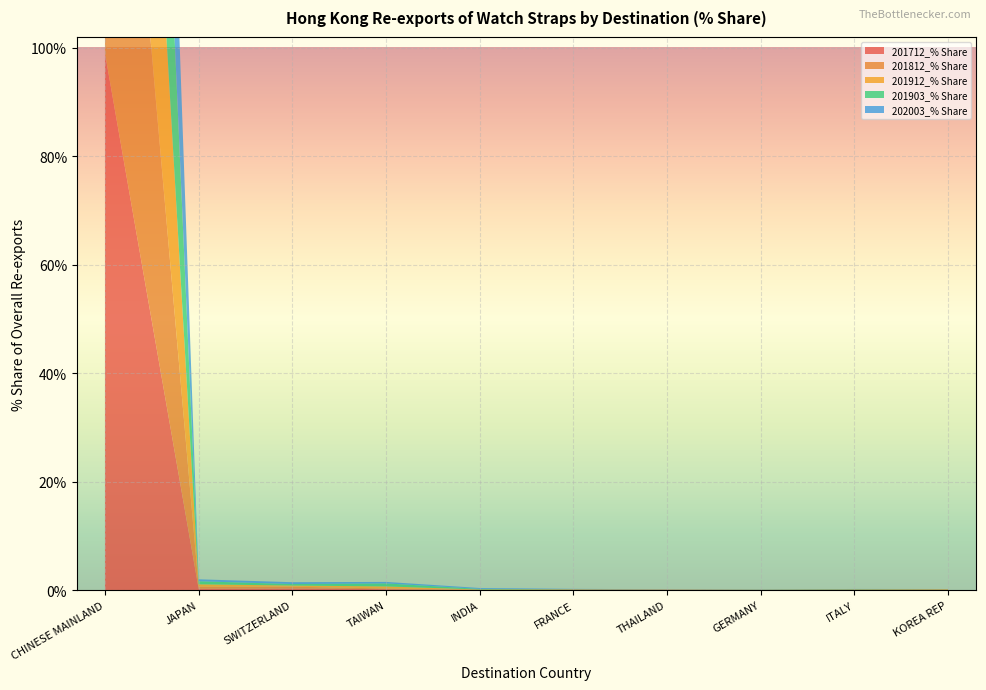

Reading right to left, list all the values displayed in this chart.

201712_% Share: KOREA REP=0.0	ITALY=0.0	GERMANY=0.0	THAILAND=0.0	FRANCE=0.0	INDIA=0.0	TAIWAN=0.2	SWITZERLAND=0.3	JAPAN=0.3	CHINESE MAINLAND=99.0
201812_% Share: KOREA REP=0.0	ITALY=0.1	GERMANY=0.0	THAILAND=0.0	FRANCE=0.1	INDIA=0.0	TAIWAN=0.1	SWITZERLAND=0.3	JAPAN=0.4	CHINESE MAINLAND=98.2
201912_% Share: KOREA REP=0.1	ITALY=0.0	GERMANY=0.0	THAILAND=0.1	FRANCE=0.0	INDIA=0.1	TAIWAN=0.4	SWITZERLAND=0.2	JAPAN=0.4	CHINESE MAINLAND=97.8
201903_% Share: KOREA REP=0.0	ITALY=0.1	GERMANY=0.0	THAILAND=0.0	FRANCE=0.0	INDIA=0.1	TAIWAN=0.6	SWITZERLAND=0.3	JAPAN=0.6	CHINESE MAINLAND=97.5
202003_% Share: KOREA REP=0.0	ITALY=0.0	GERMANY=0.0	THAILAND=0.0	FRANCE=0.1	INDIA=0.2	TAIWAN=0.3	SWITZERLAND=0.3	JAPAN=0.4	CHINESE MAINLAND=97.2